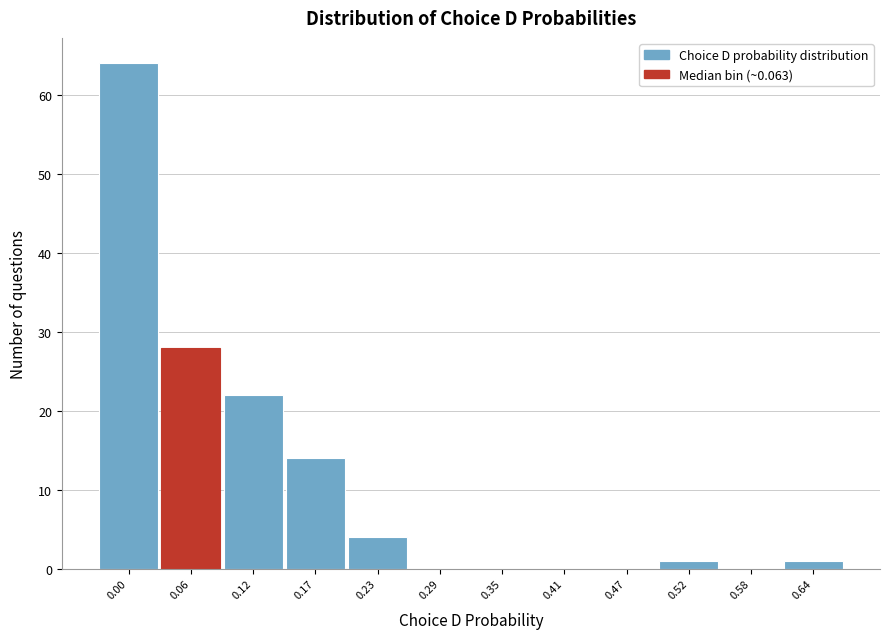

Reading left to right, list all the values displayed in this chart.

0.00=64	0.06=28	0.12=22	0.17=14	0.23=4	0.29=0	0.35=0	0.41=0	0.47=0	0.52=1	0.58=0	0.64=1